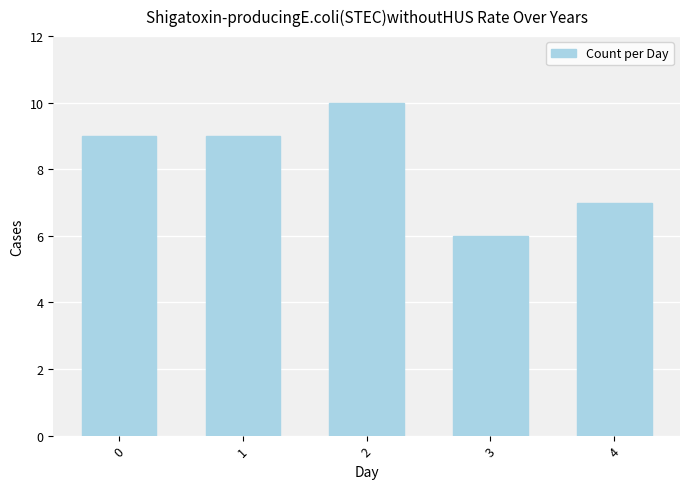

What is the difference between the values at 2 and 1?

1